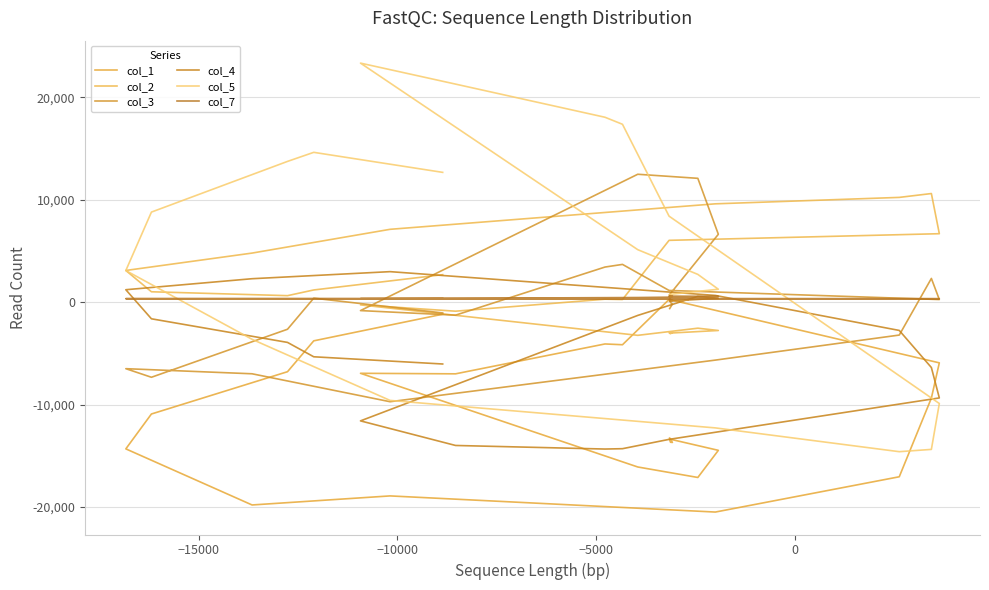

Which series has the widest spread of values?

col_5